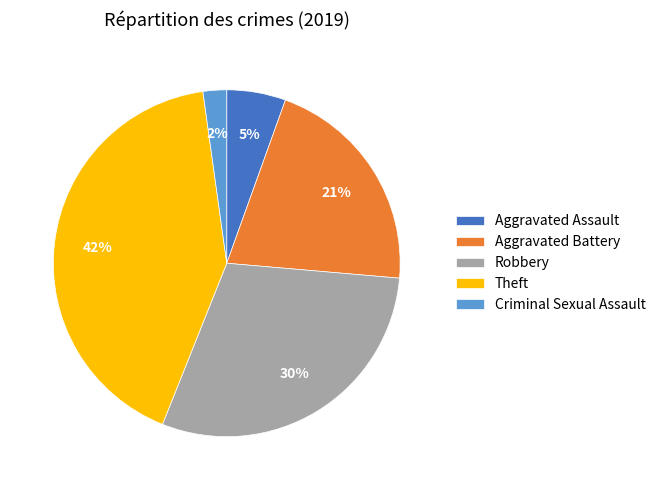

Rank the categories by value from highest to lowest.

Theft, Robbery, Aggravated Battery, Aggravated Assault, Criminal Sexual Assault